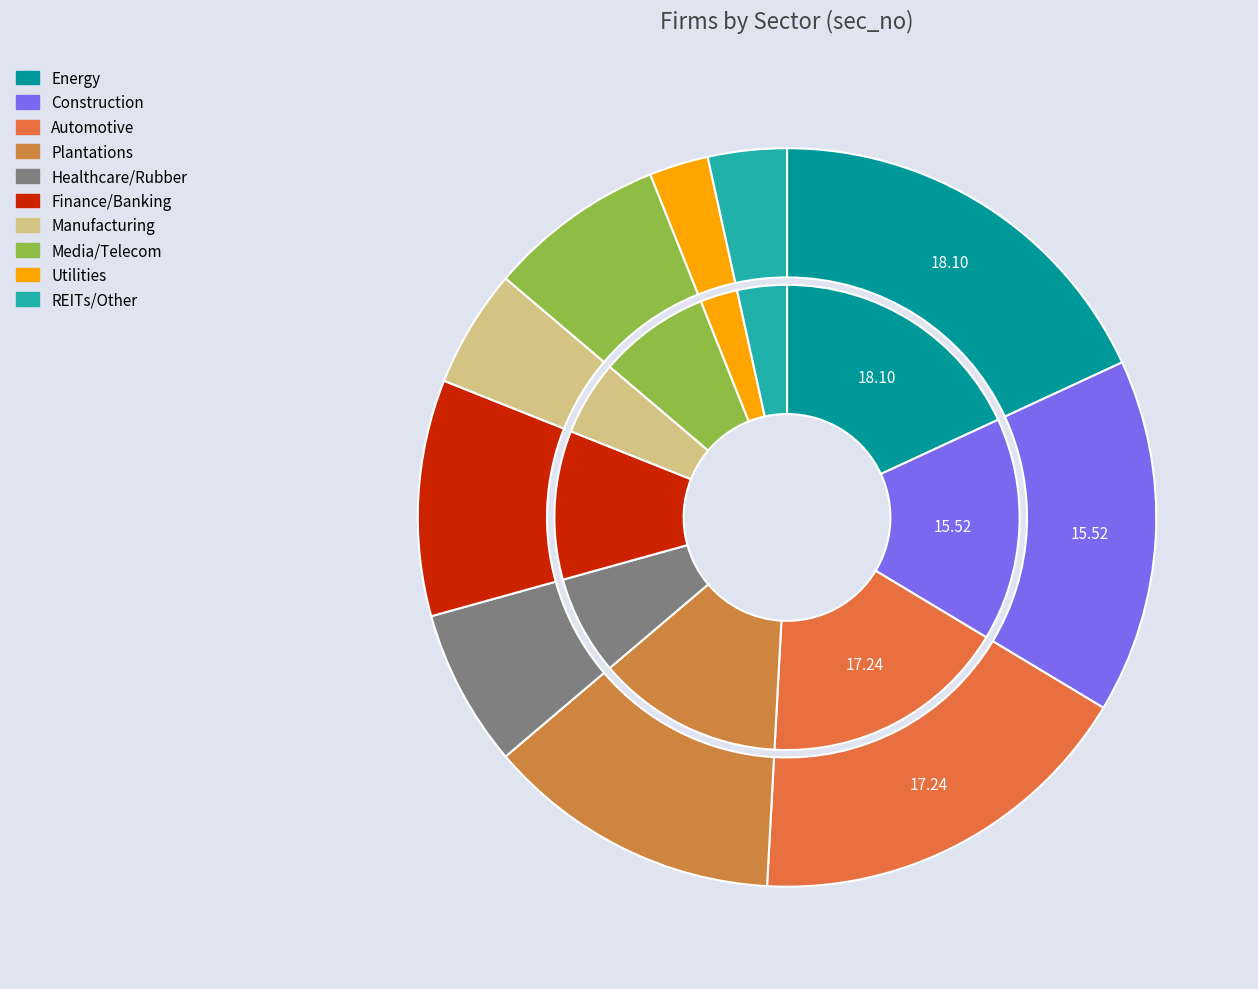

To the nearest percent, what is the difference between the 5 and 7 slice percentages?

3%